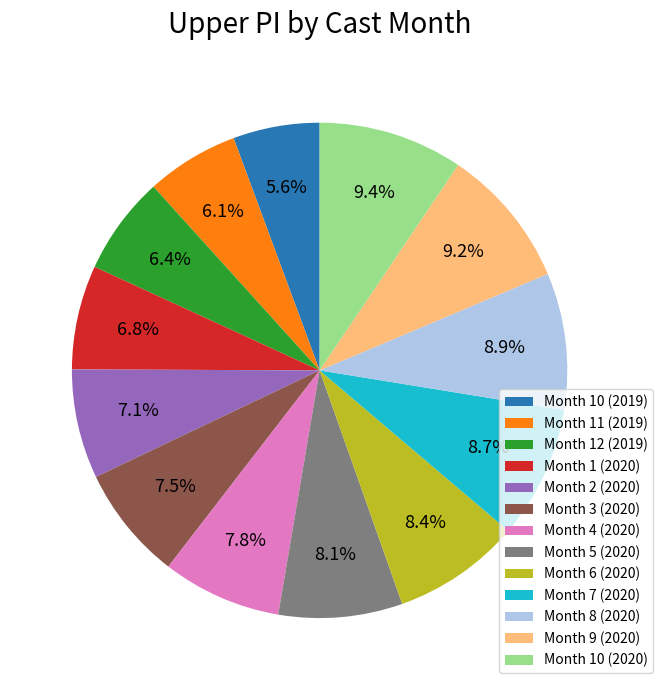

How many slices are in this pie chart?

13